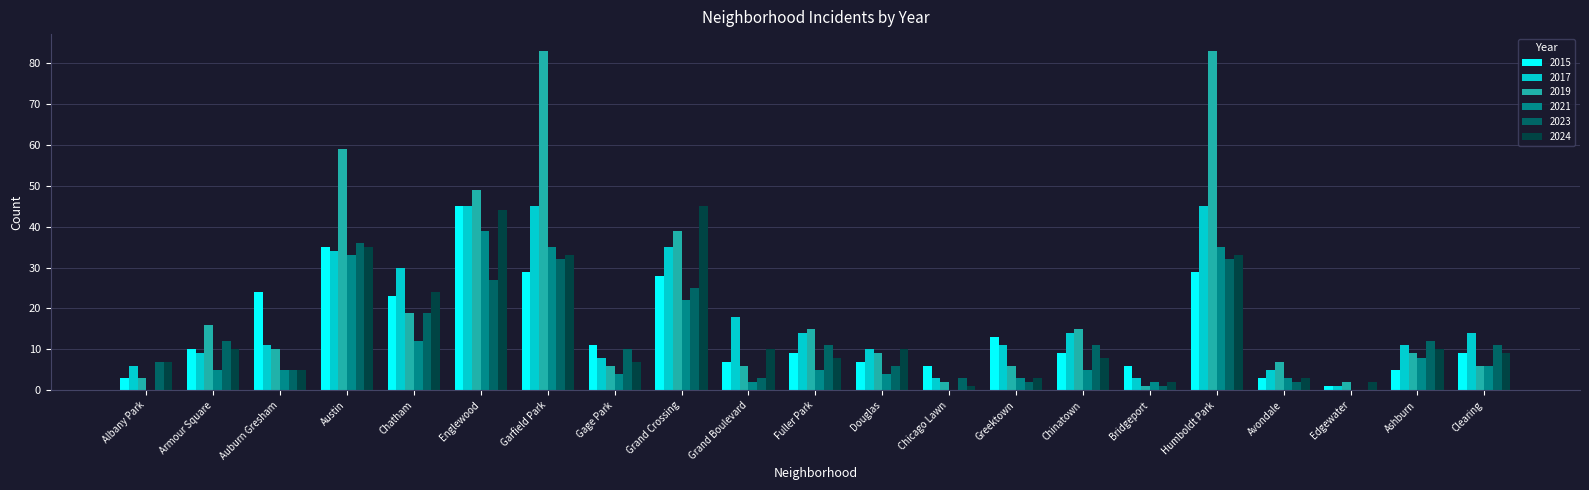

The value of 2017 at Edgewater is 1. True or false?

True